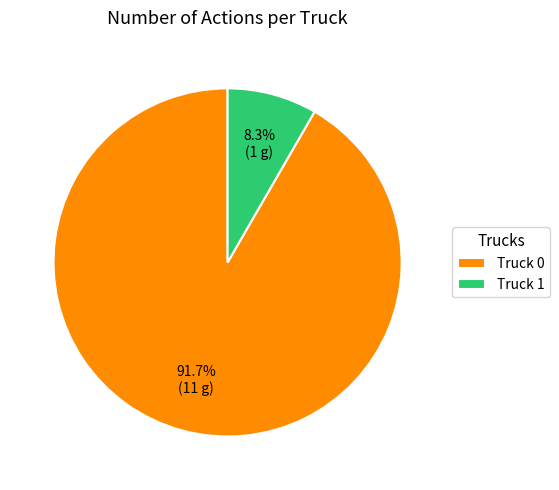

True or false: Truck 0 accounts for 92% of the total.

True